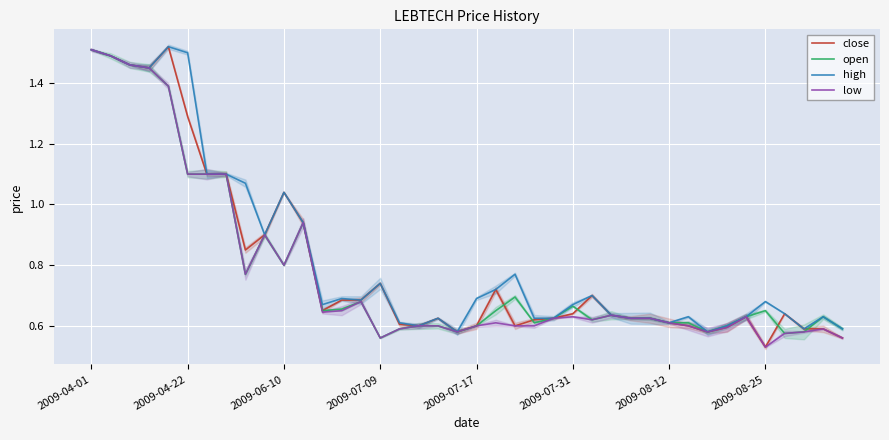

What is the lowest value of the open series?

0.6